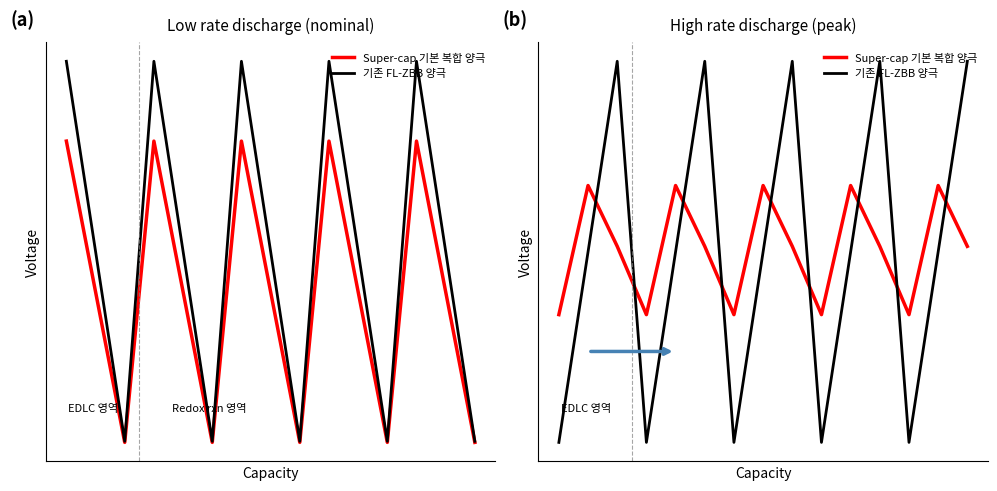

Between which two adjacent categories do 기존 FL-ZBB 양극 and Super-cap 기본 복합 양극 first intersect?

1 and 2